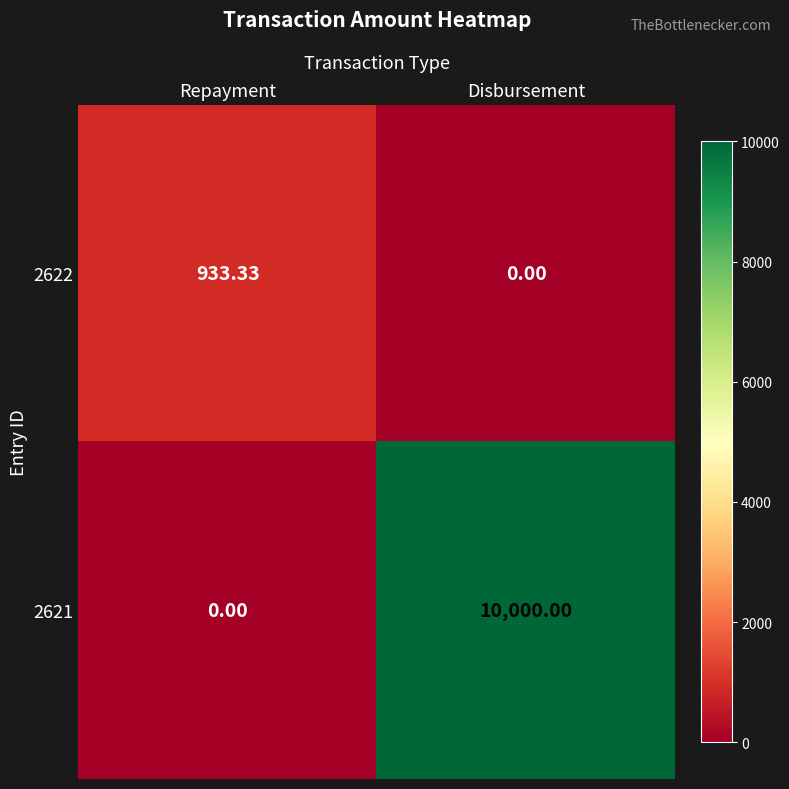

Where is 2622 nearest to the value 466?

Disbursement